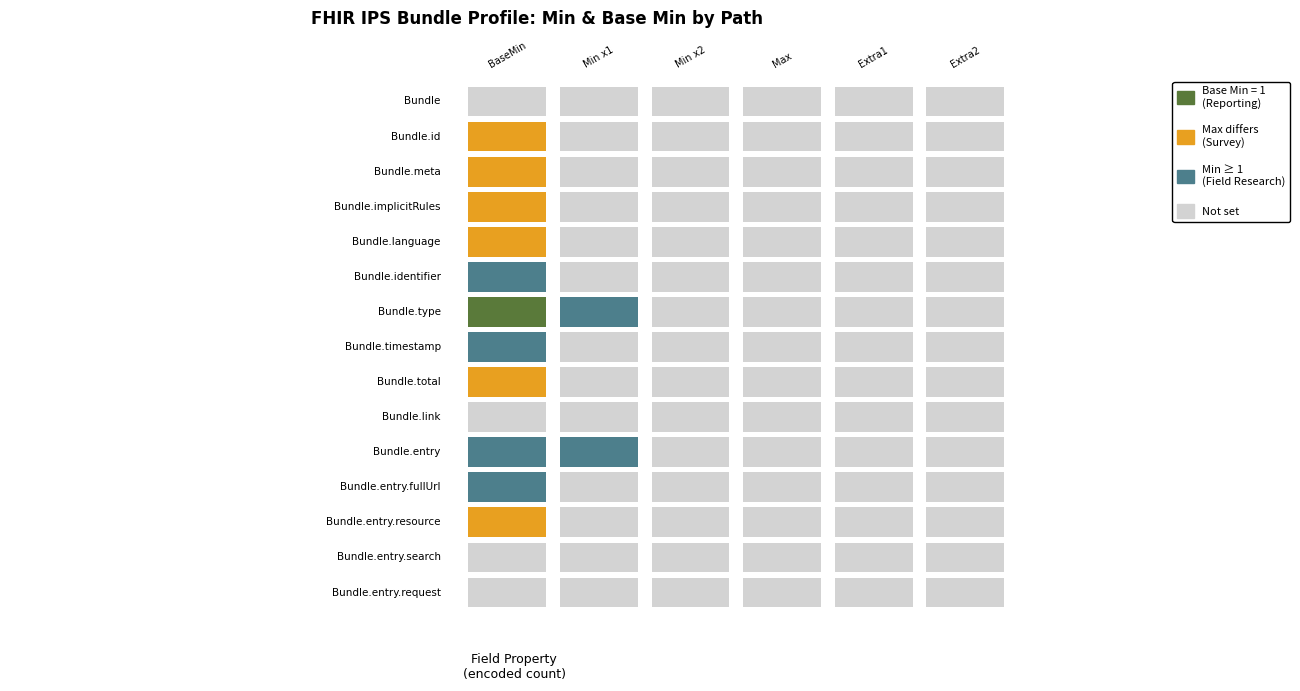

List the series in order of their overall mean, lowest first.

Base Min, Min